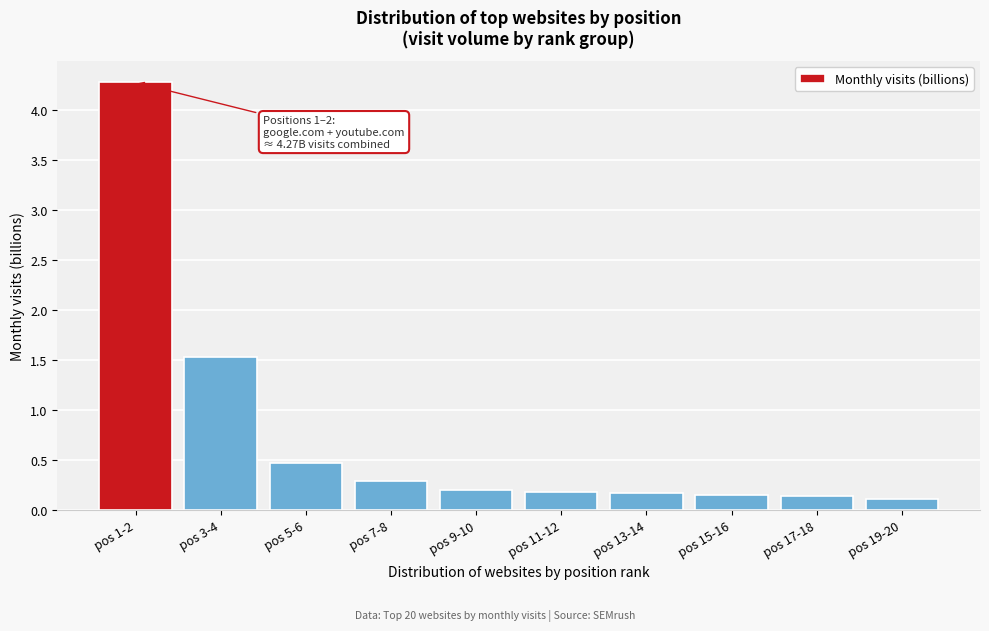

At which label is the value closest to 2?

pos 3-4